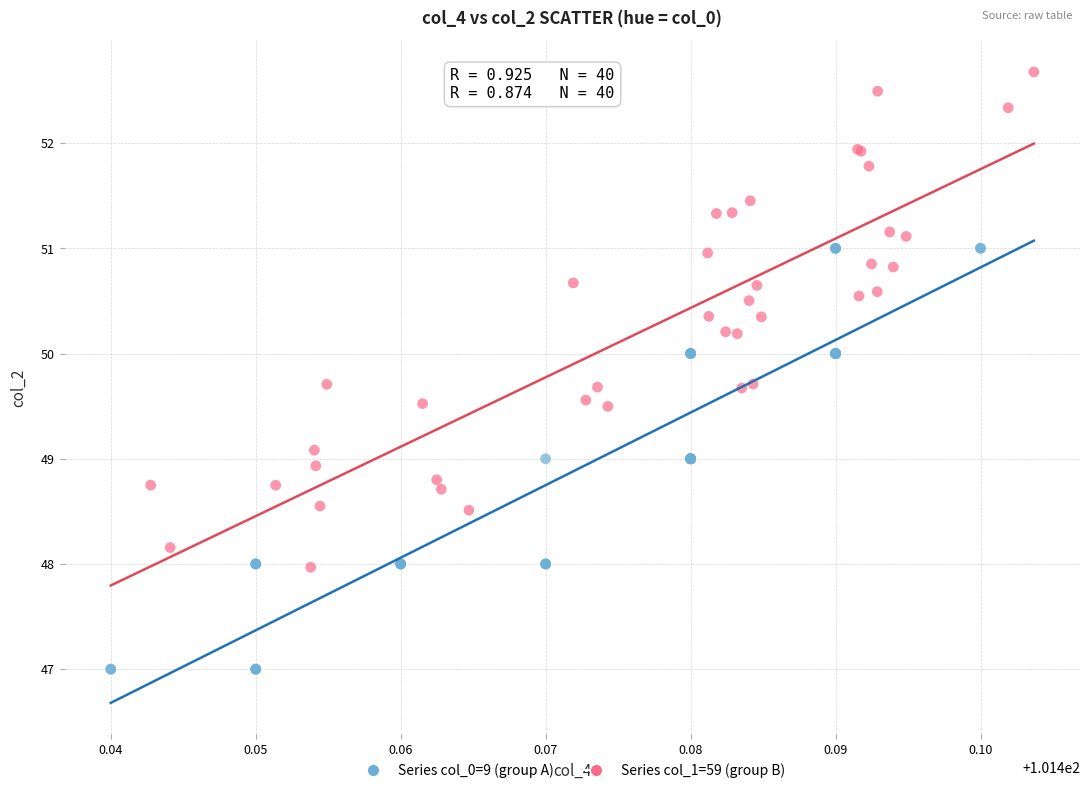

Which series has the largest Y range (max minus min)?

Series col_1=59 (group B)